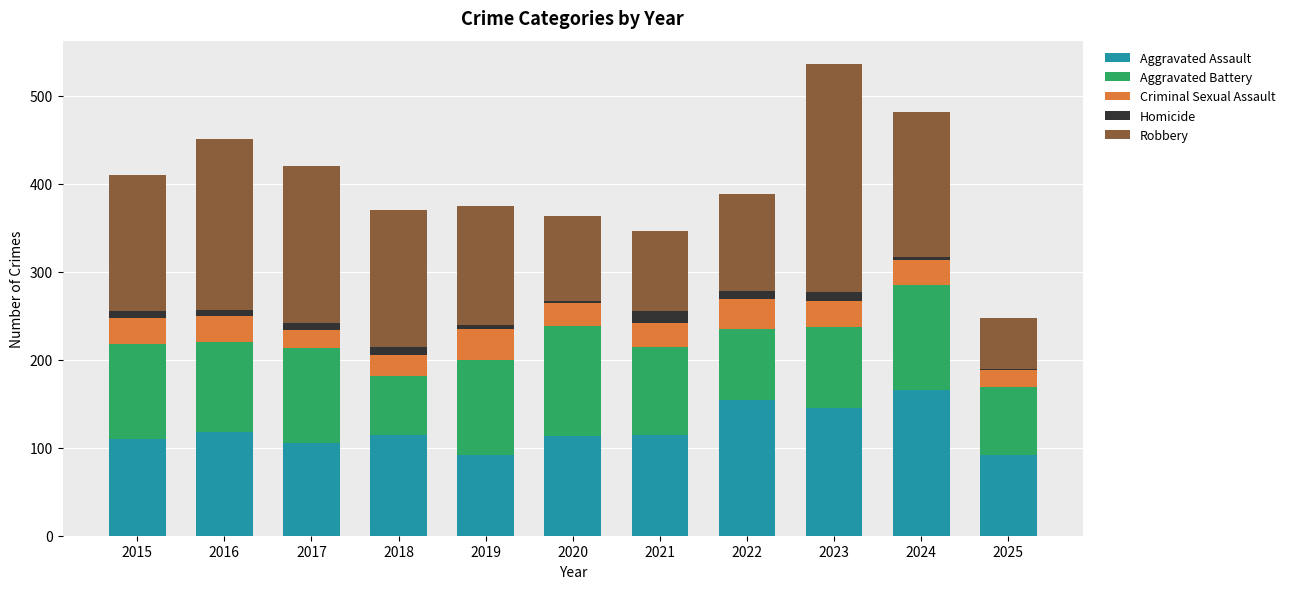

What is the highest value of the Aggravated Assault series?

166